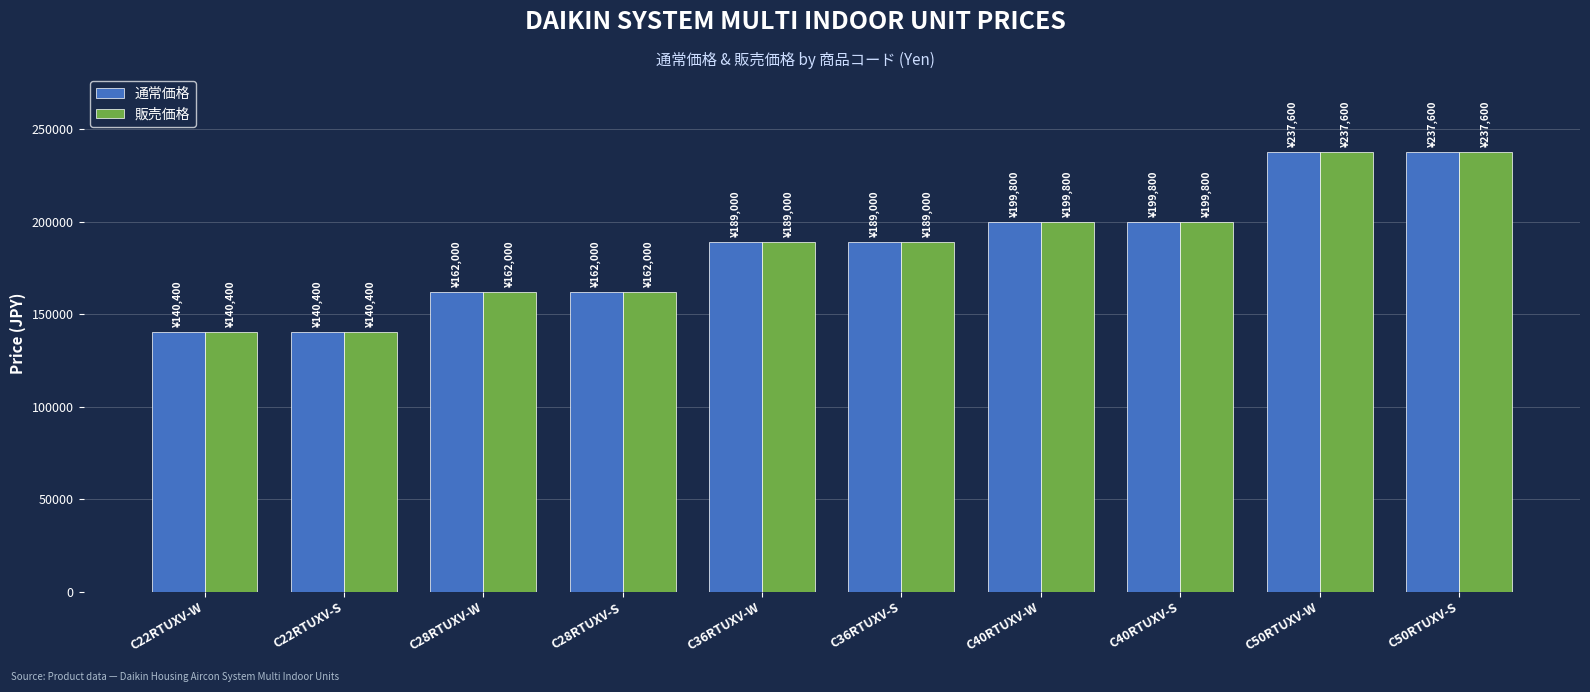

What are all the series names shown in the legend?

通常価格, 販売価格